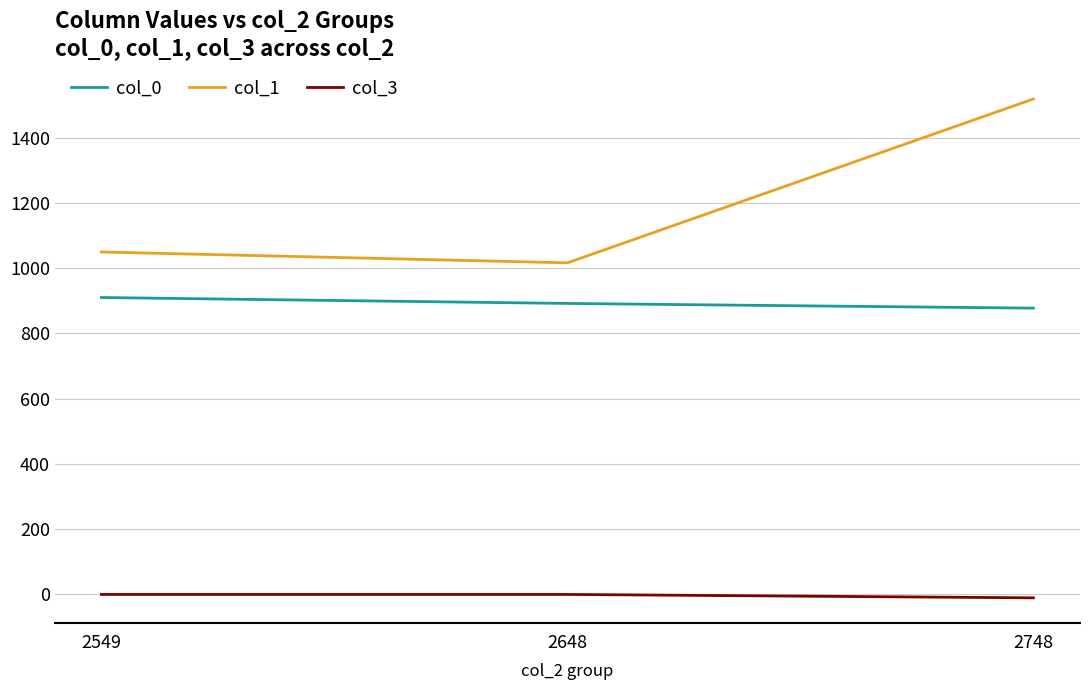

Is the value of col_3 at 2648 greater than the value of col_1 at 2648?

No